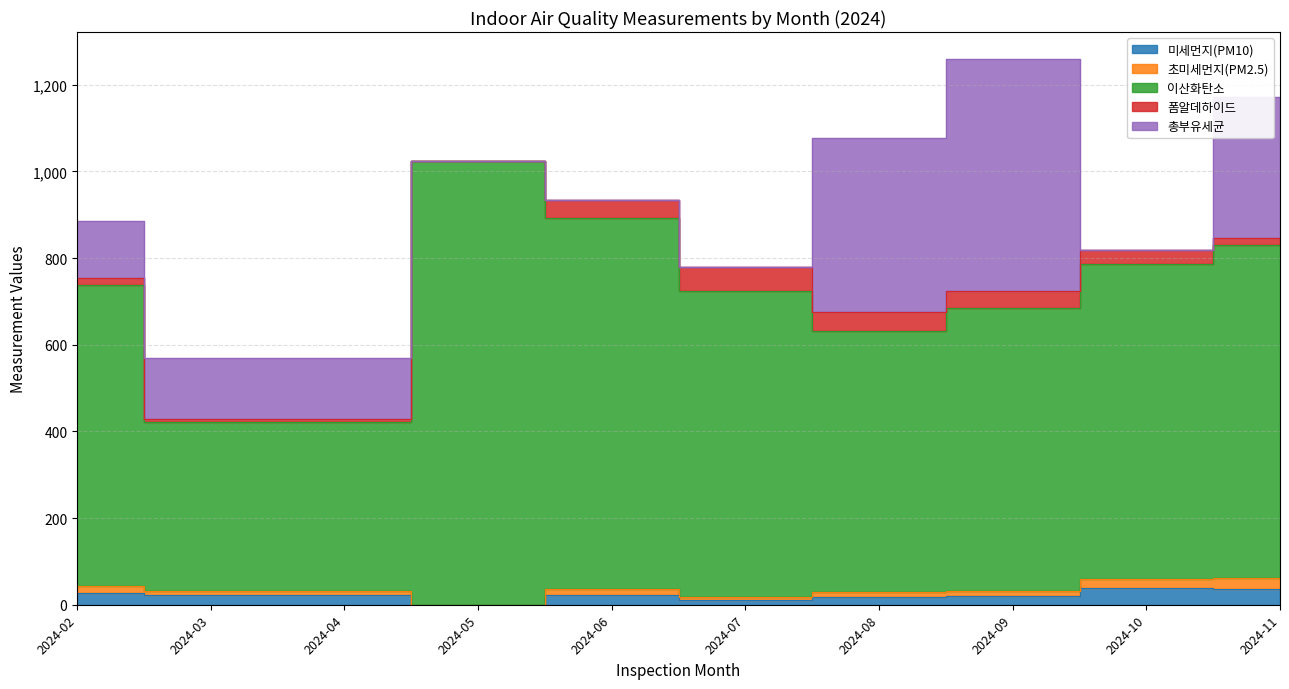

True or false: 초미세먼지(PM2.5) has more than 2 points higher than both neighbors.

False